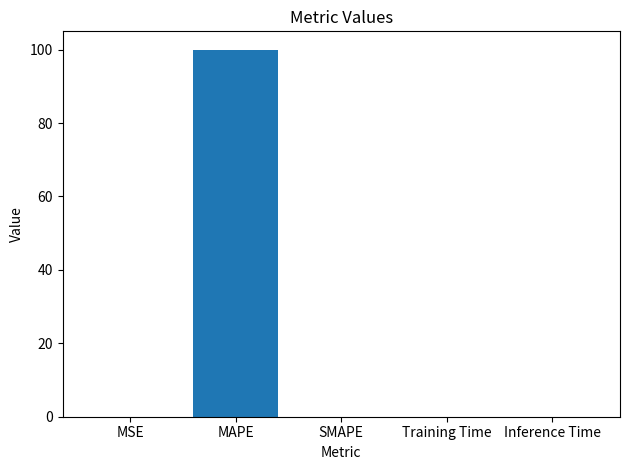

Does the chart contain stacked bars?

No